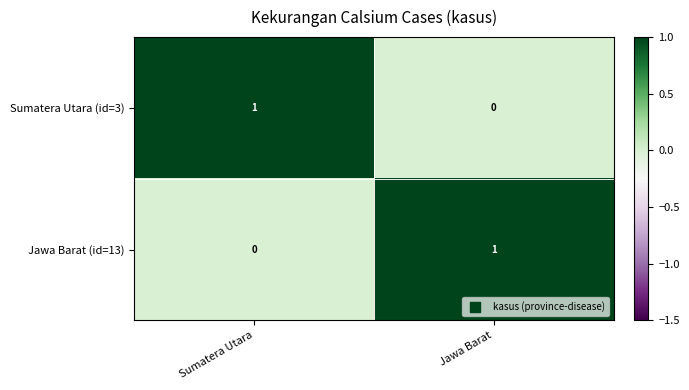

At Sumatera Utara, list the series in order from largest to smallest.

Sumatera Utara (id=3), Jawa Barat (id=13)